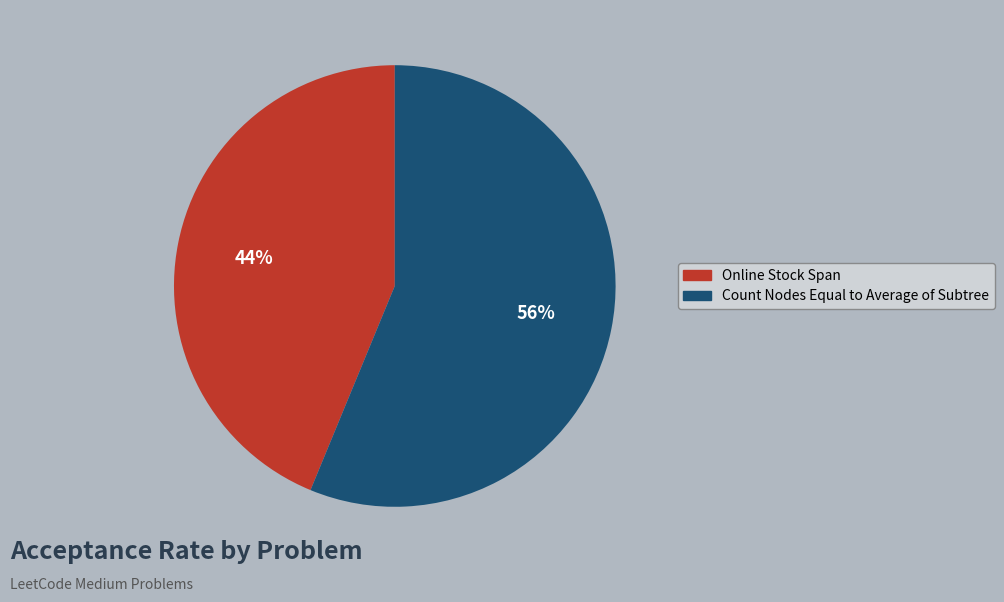

Is there any slice that represents more than half of the pie?

Yes